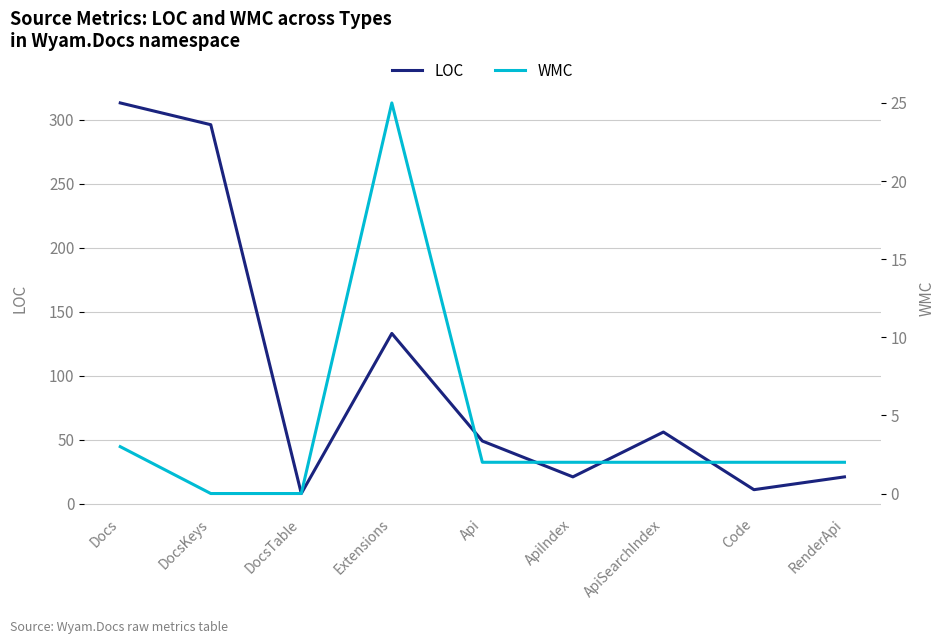

List the series in order of their overall mean, highest first.

LOC, WMC